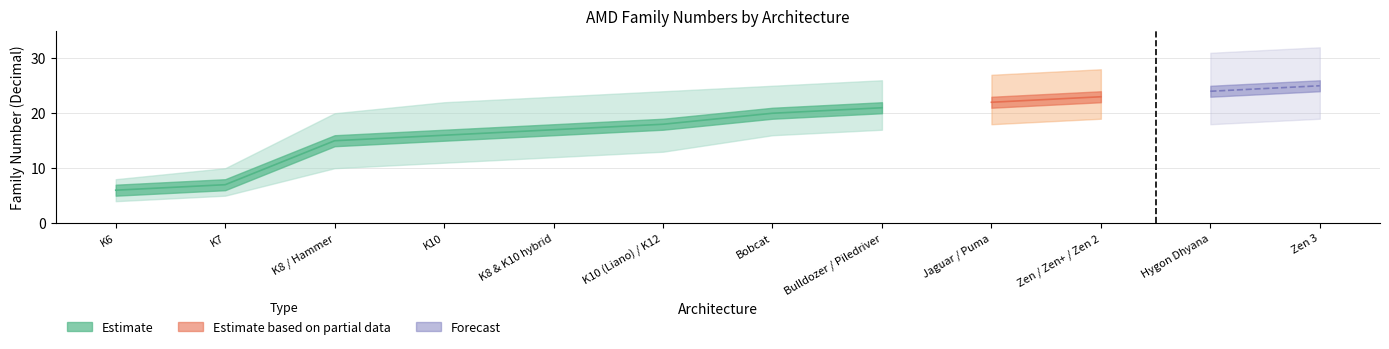

Does the chart have visible grid lines?

Yes